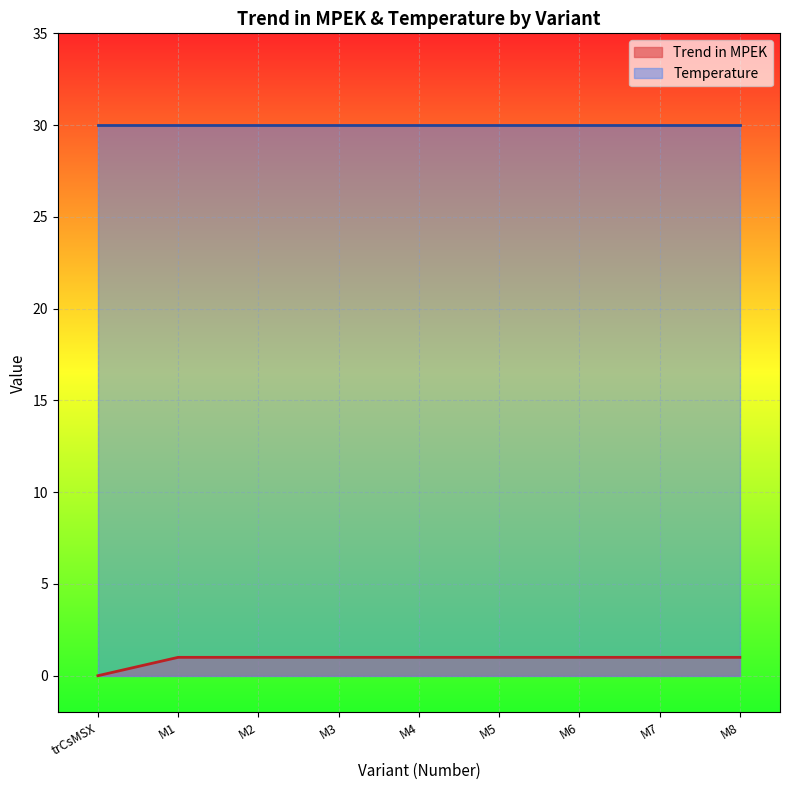

Reading right to left, extract all data points from this chart.

M8=1	M7=1	M6=1	M5=1	M4=1	M3=1	M2=1	M1=1	trCsMSX=0